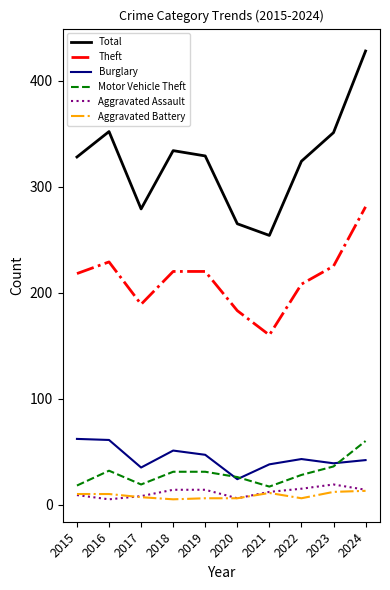

At which category is the sum across all series the highest?

2024